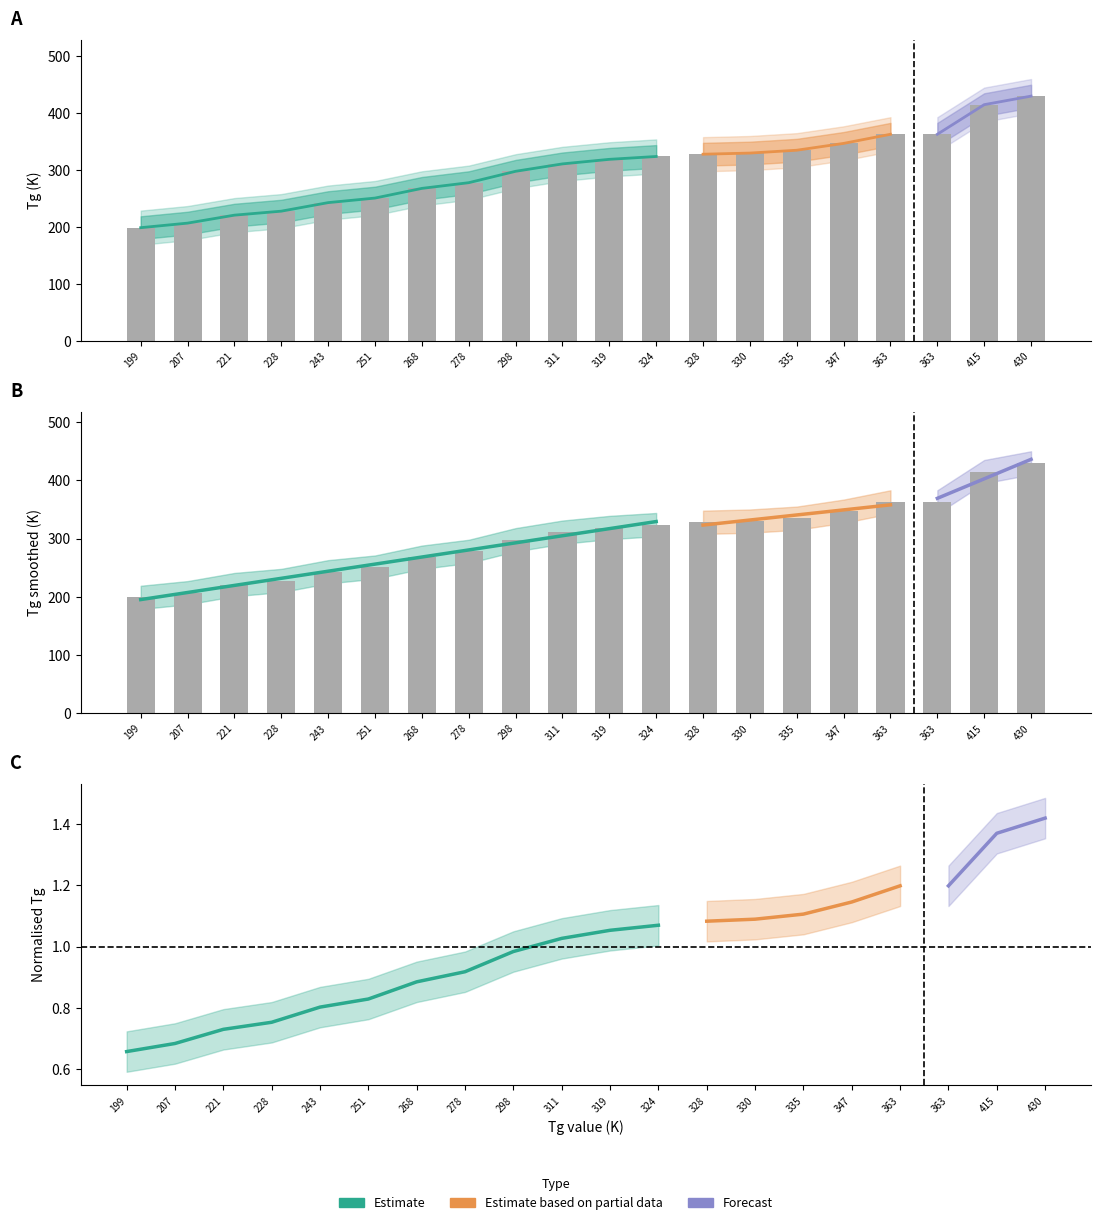

Count the number of categories in the chart.

20